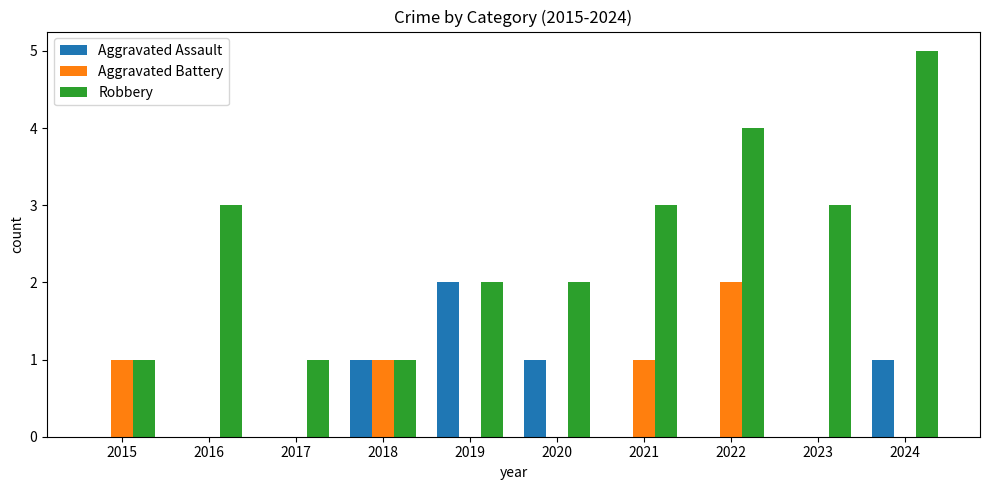

The Robbery series shows 1 at 2018. True or false?

True